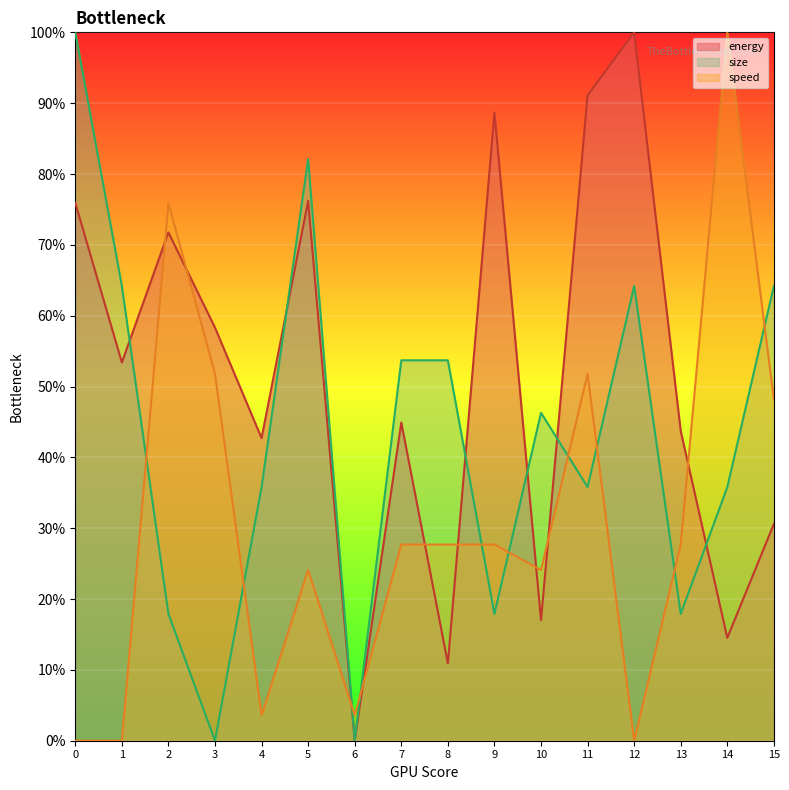

Rank the categories by energy value from lowest to highest.

6, 8, 14, 10, 15, 4, 13, 7, 1, 3, 2, 0, 5, 9, 11, 12